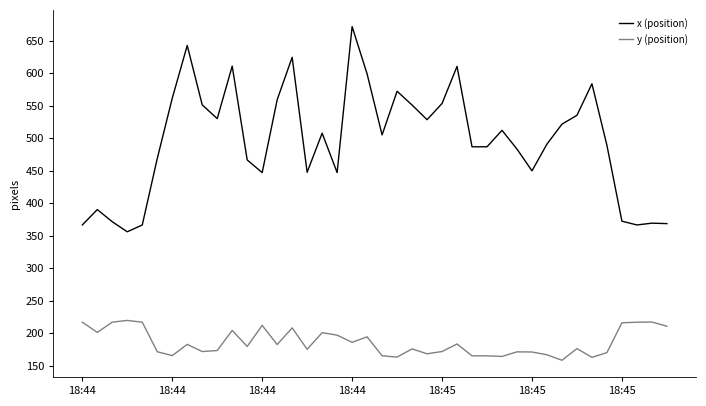

Rank the series by their maximum value, from highest to lowest.

x (position), y (position)